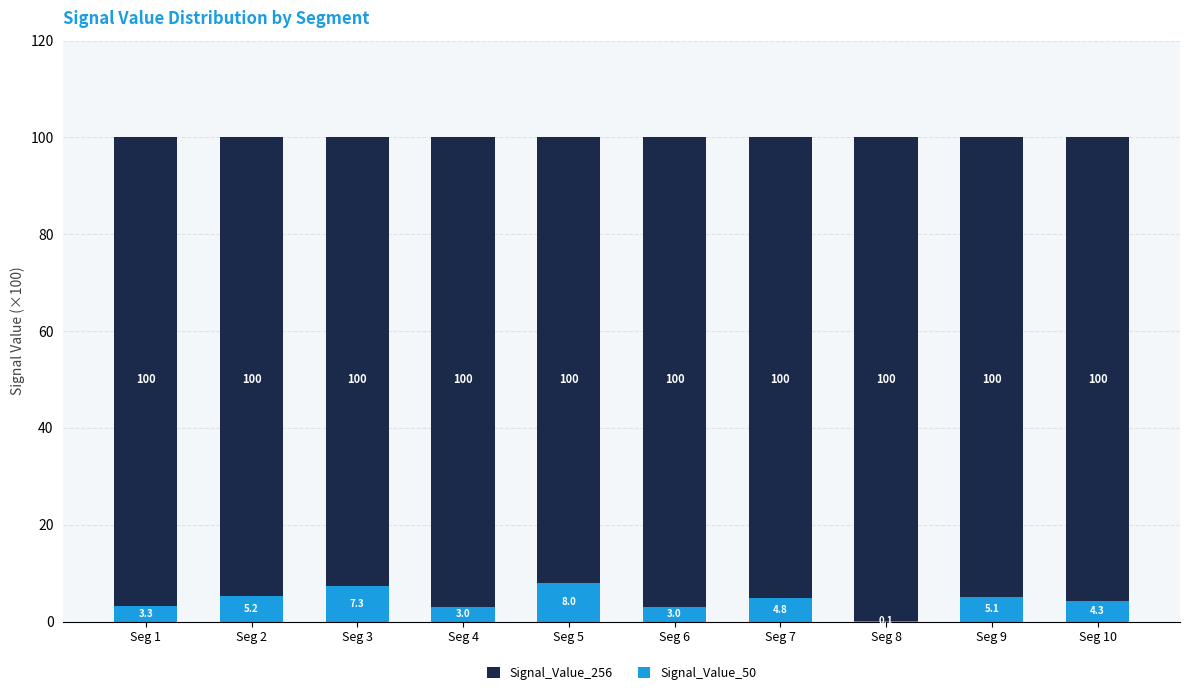

Reading right to left, what are all the values shown in this chart?

Signal_Value_256: 100.0	100.0	100.0	100.0	100.0	100.0	100.0	100.0	100.0	100.0
Signal_Value_50: 4.3	5.1	0.1	4.8	3.0	8.0	3.0	7.3	5.2	3.3